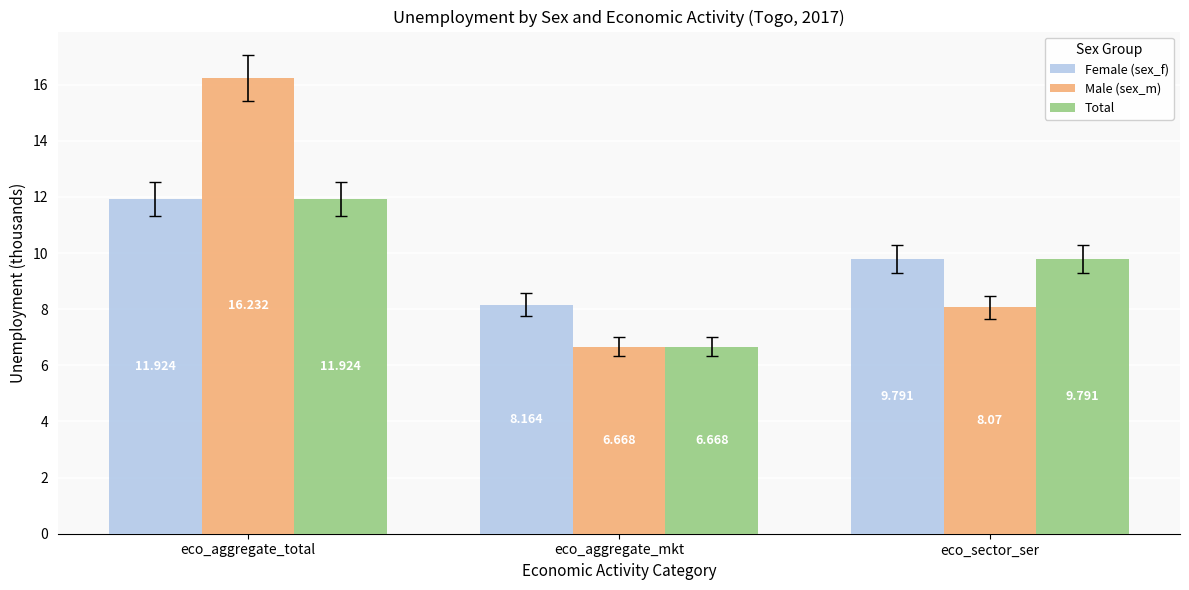

What is the difference between the maximum and minimum values in the Female (sex_f) series?

3.8